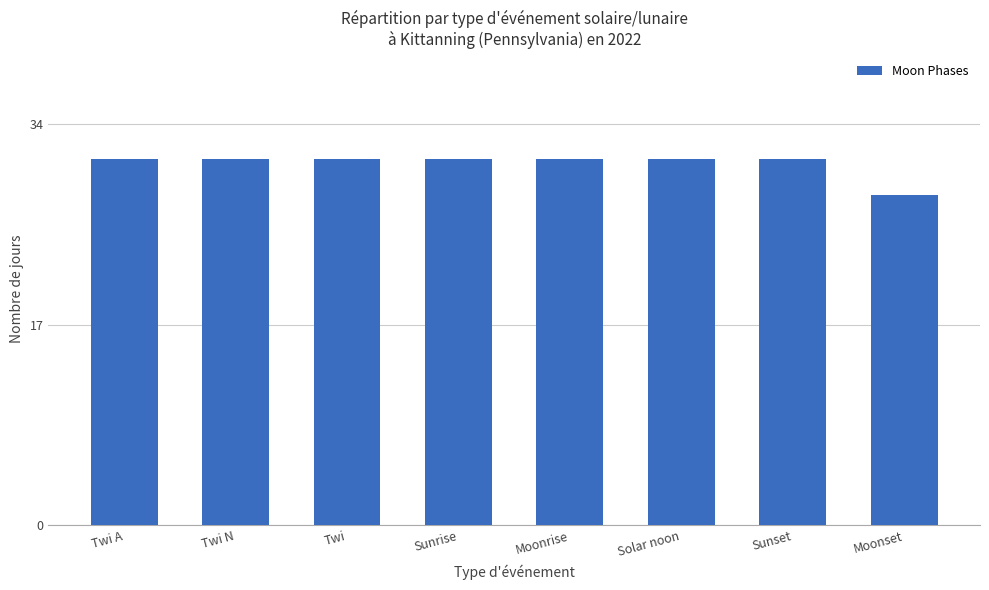

Count the values in the range 31 to 32.

7